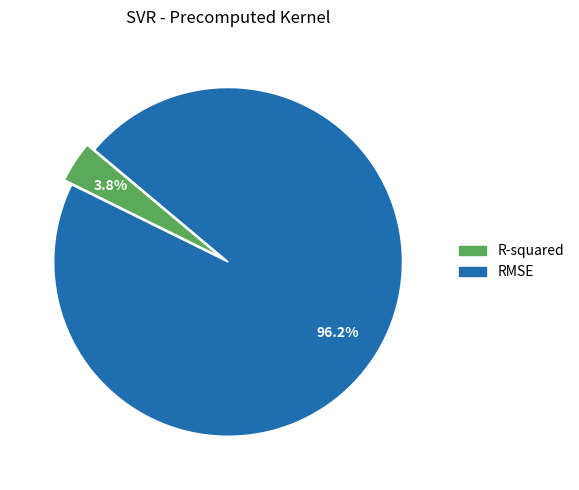

How many slices are in this pie chart?

2